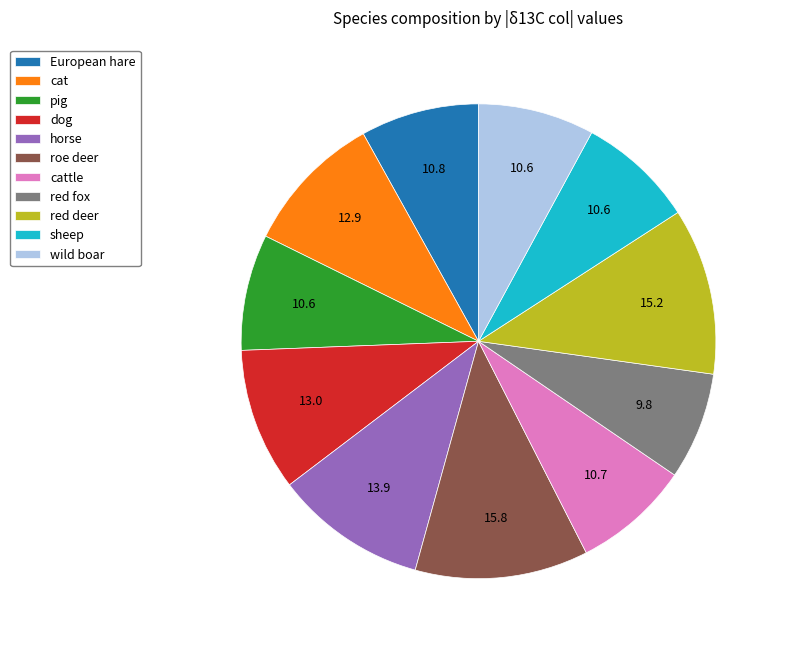

Is cattle the majority of the pie?

No